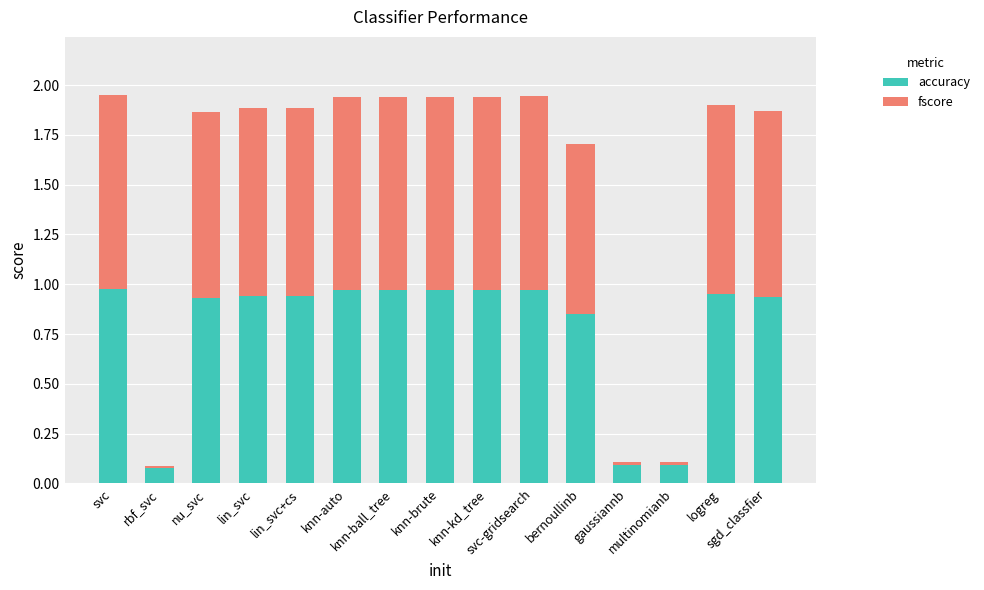

How many distinct data groups are displayed?

2